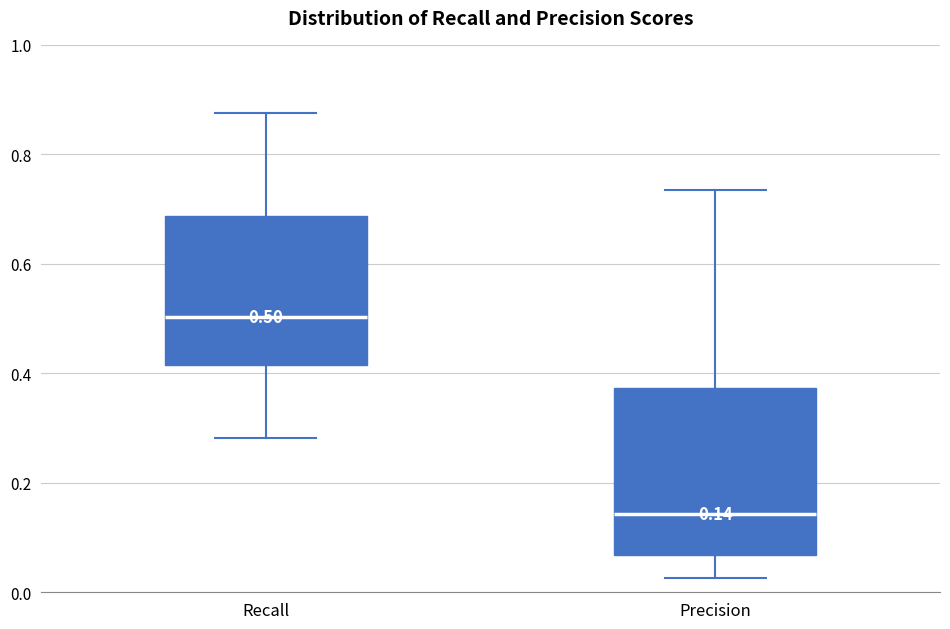

Which box is the tallest, from its lower edge to its upper edge?

Precision